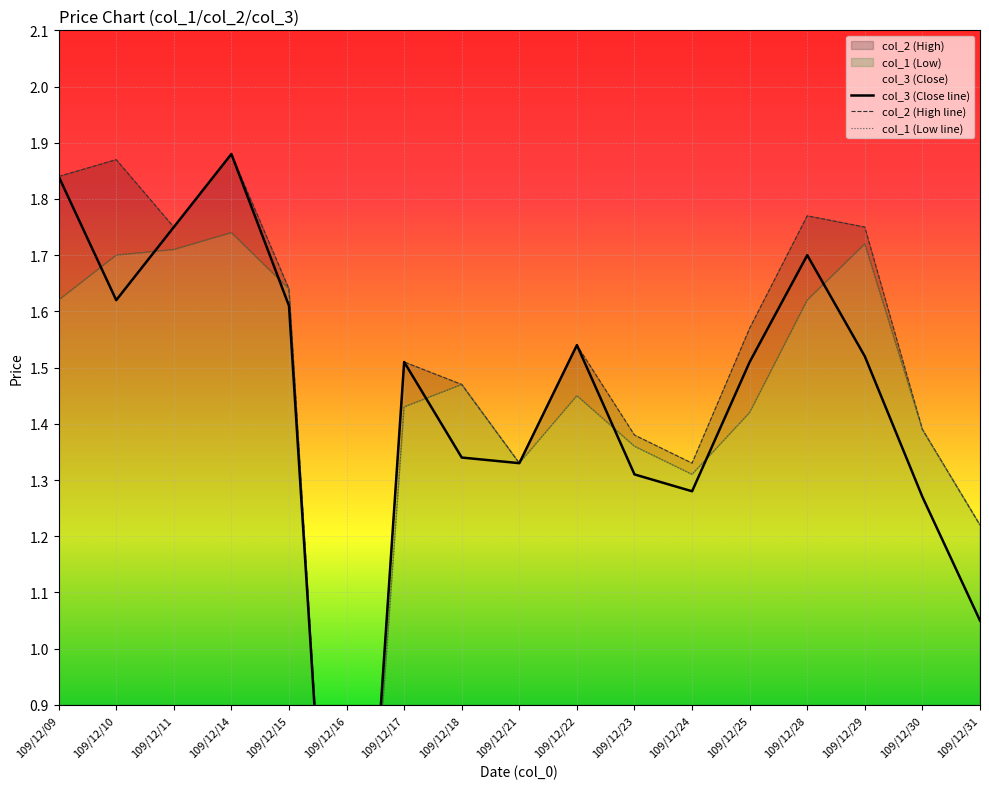

At which label does col_1 (Low line) reach its peak?

109/12/14